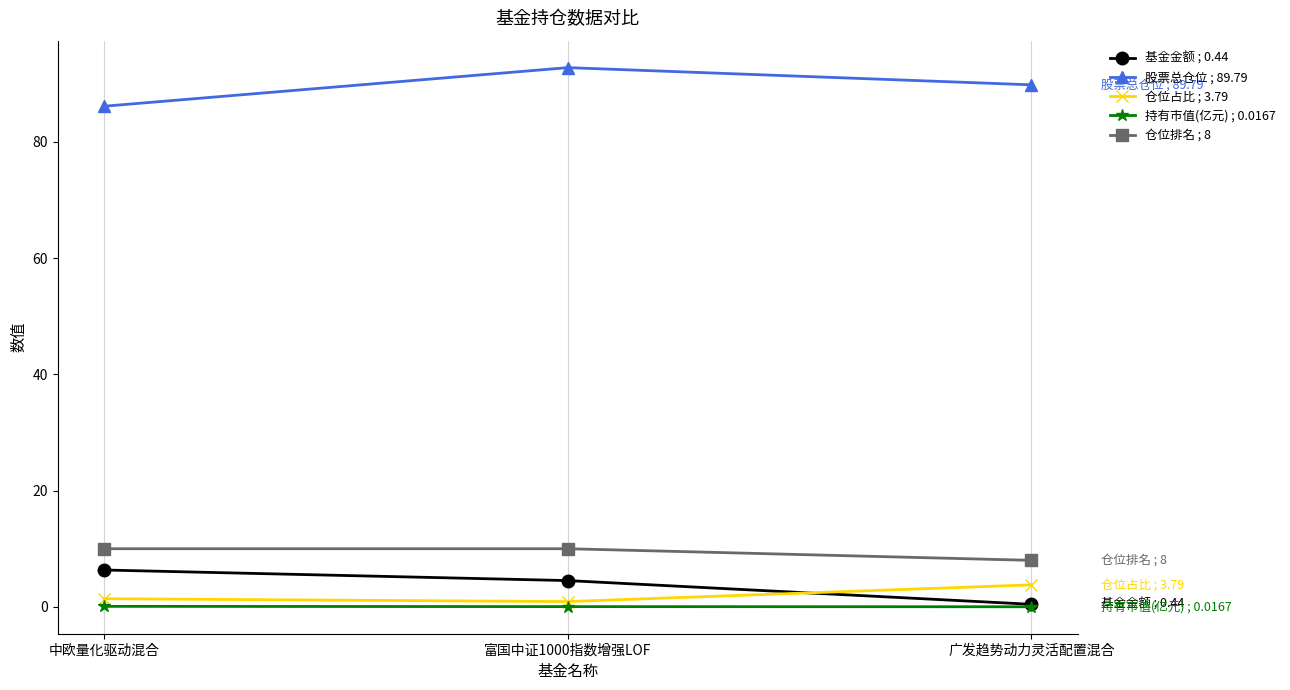

What is the sum of all 持有市值(亿元) ; 0.0167 values?

0.1